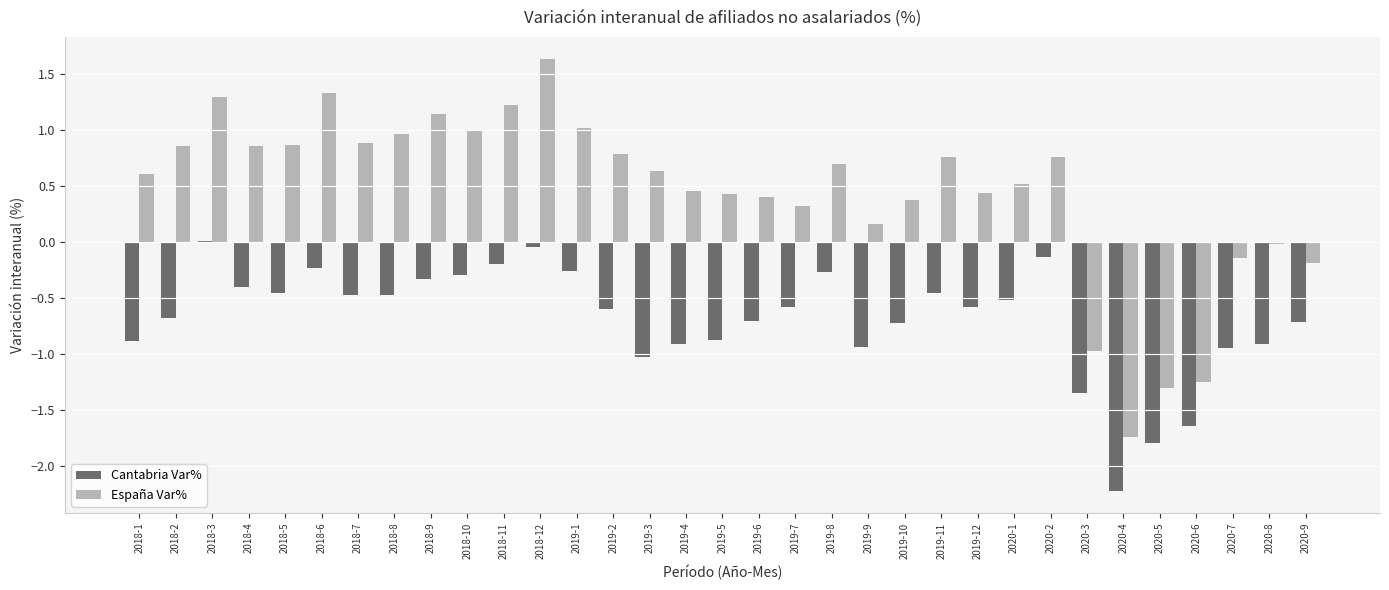

What is the total value across all series at 2020-3?

-2.3